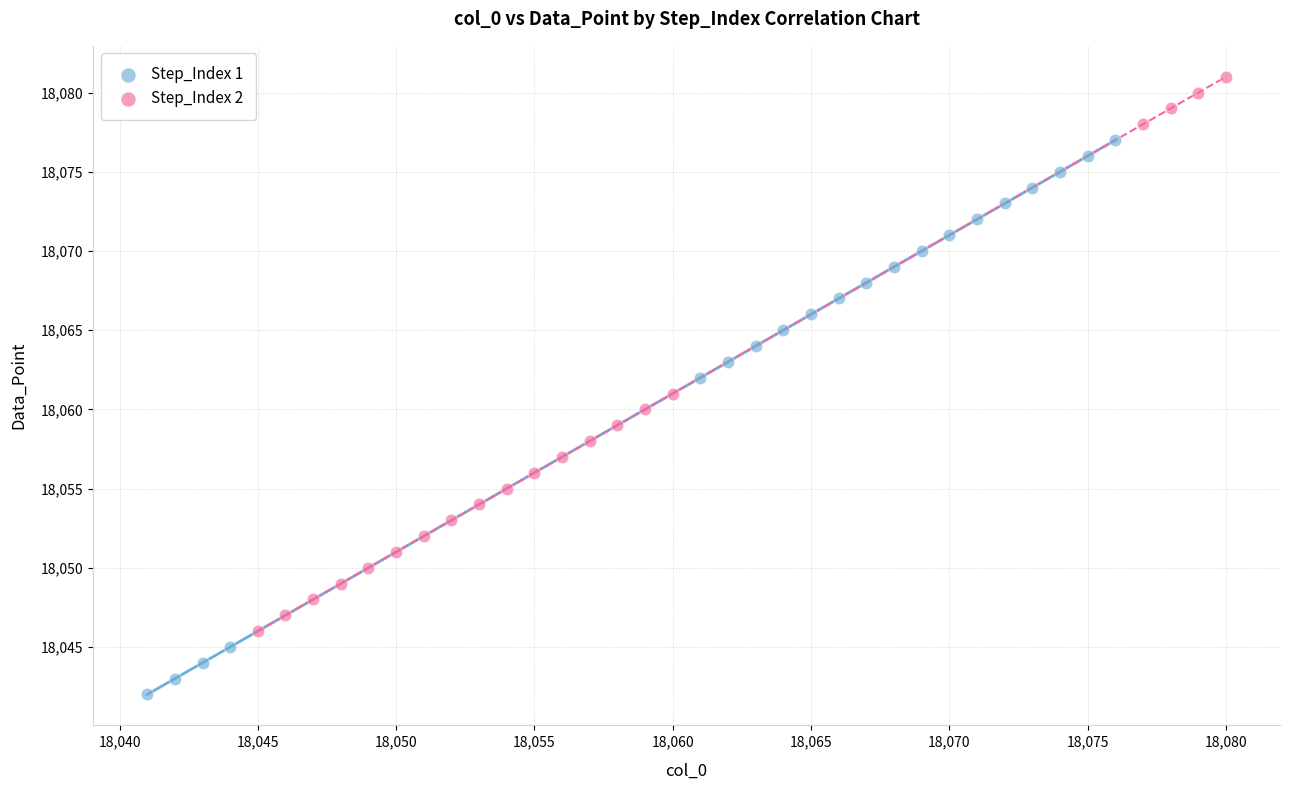

Which series contains the highest Y value?

Step_Index 2